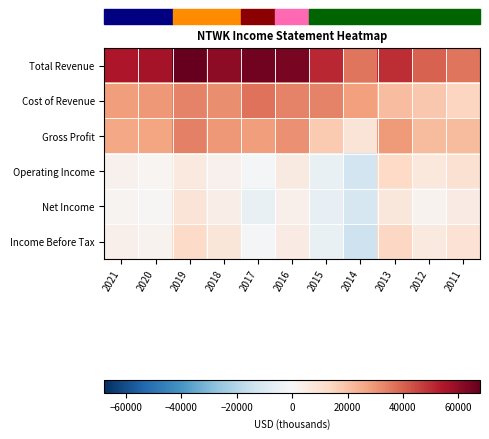

Which series changed the most between 2020 and 2011?

Total Revenue